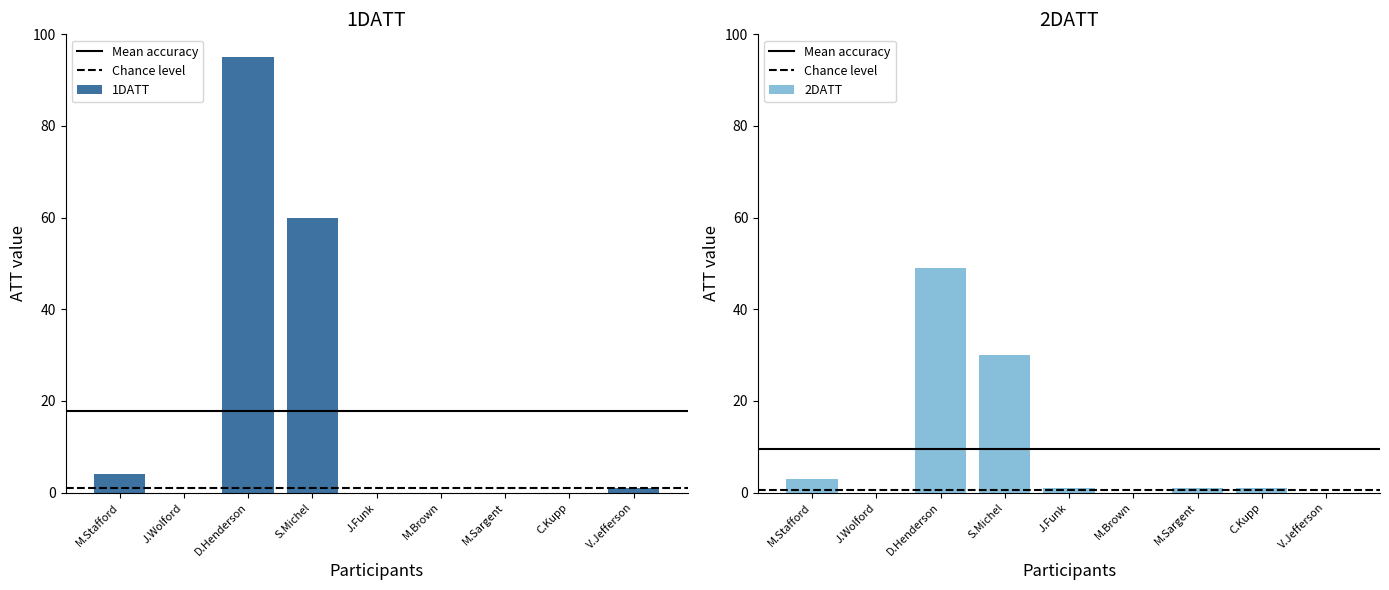

Reading left to right, extract all data points from this chart.

1DATT: 4	0	95	60	0	0	0	0	1
2DATT: 3	0	49	30	1	0	1	1	0